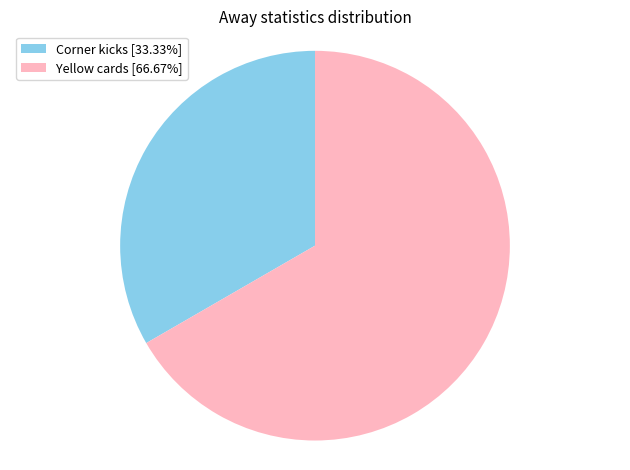

Do Yellow cards [66.67%] and Corner kicks [33.33%] together represent more than half of the pie?

Yes